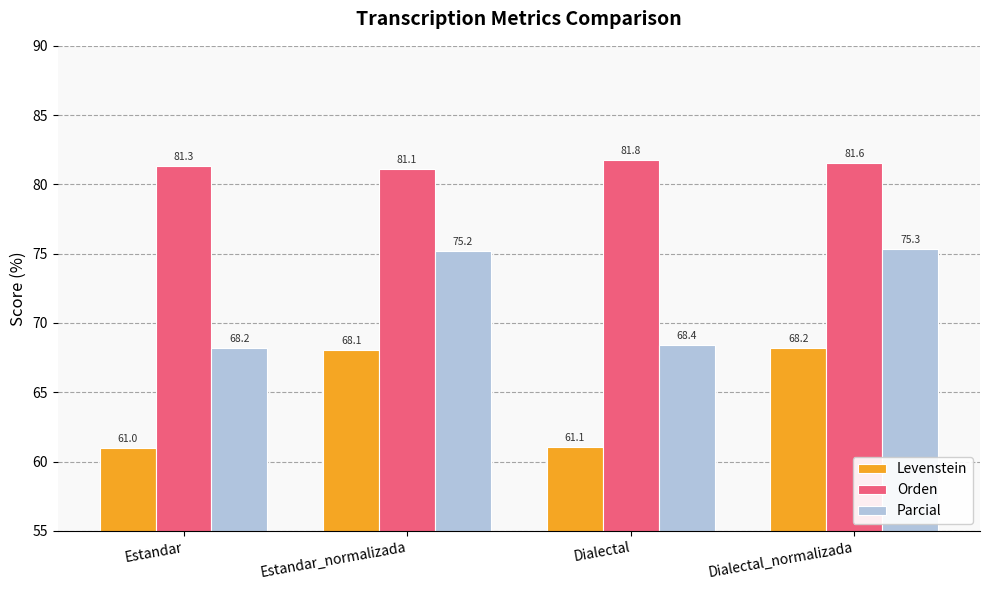

How many bars are there in total?

12